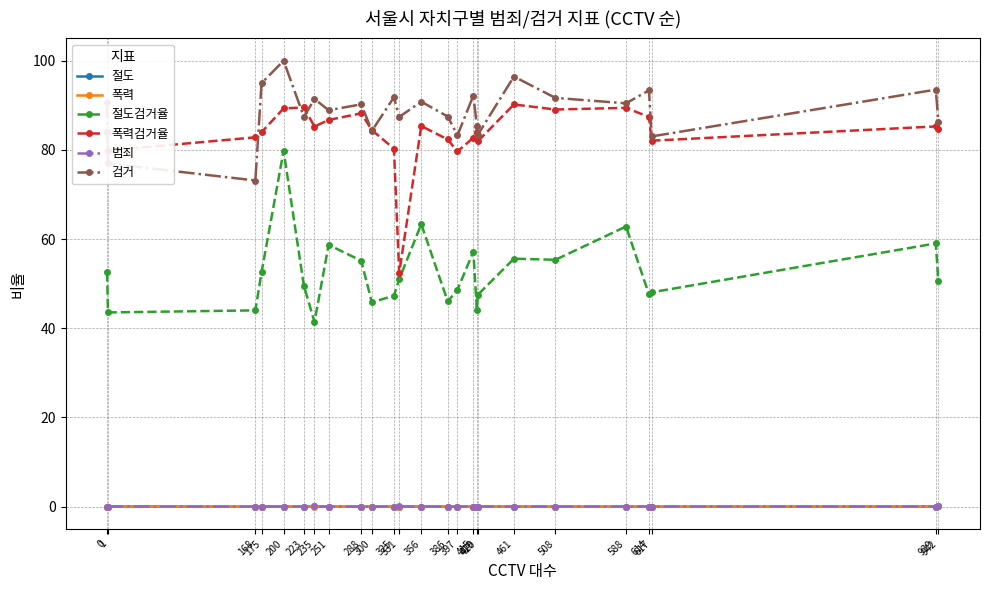

True or false: 폭력검거율 and 범죄 cross at least once.

False